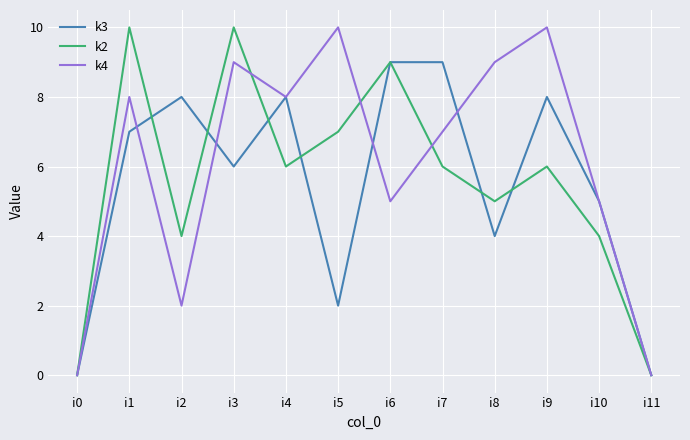

True or false: k2 has more than 0 points higher than both neighbors.

True